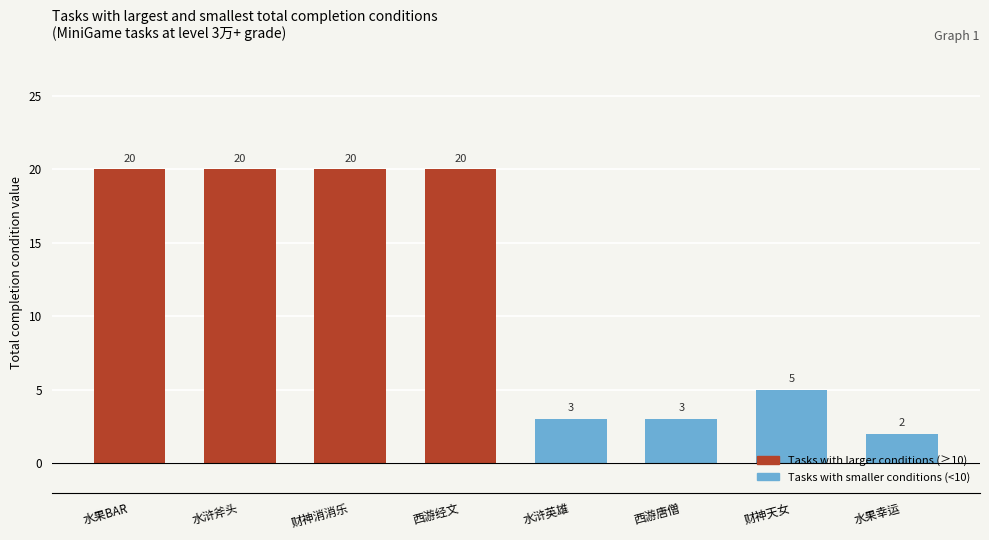

Is it true that the value at 西游唐僧 is 3?

True